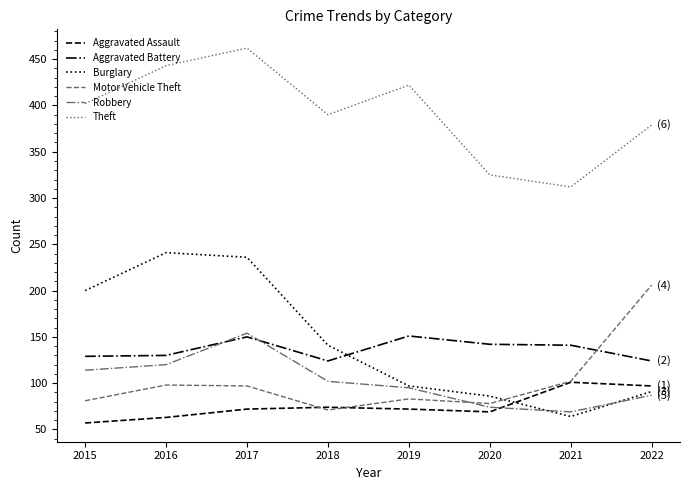

True or false: Aggravated Assault and Theft cross at least once.

False